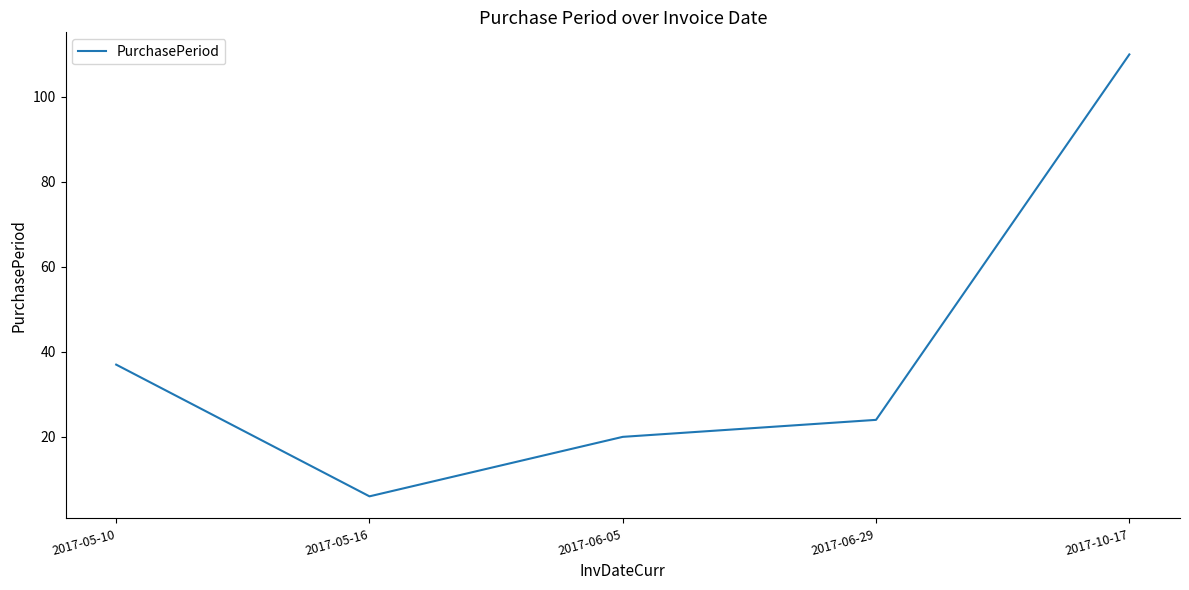

Rank the categories by value from highest to lowest.

2017-10-17, 2017-05-10, 2017-06-29, 2017-06-05, 2017-05-16